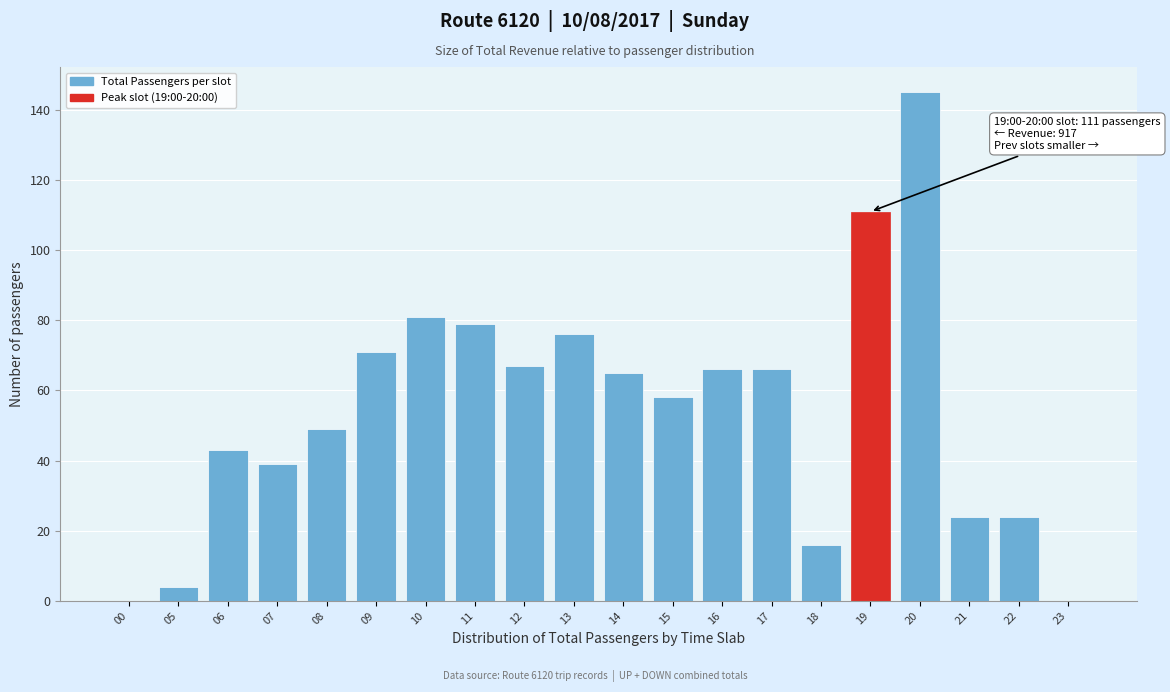

Reading right to left, what are all the values shown in this chart?

23=0	22=24	21=24	20=145	19=111	18=16	17=66	16=66	15=58	14=65	13=76	12=67	11=79	10=81	09=71	08=49	07=39	06=43	05=4	00=0